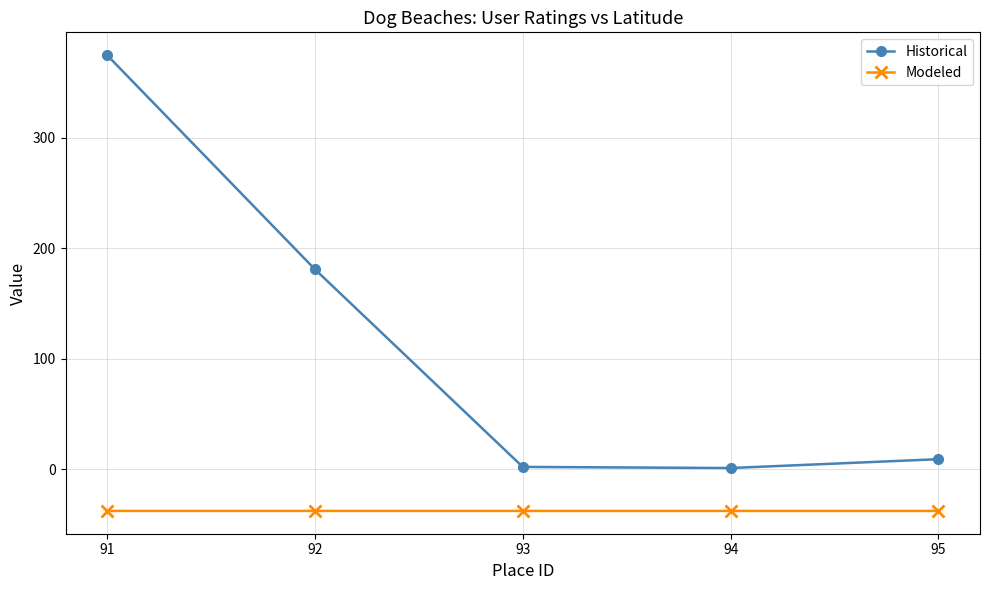

Is it true that Modeled equals -37.8 at 91?

True